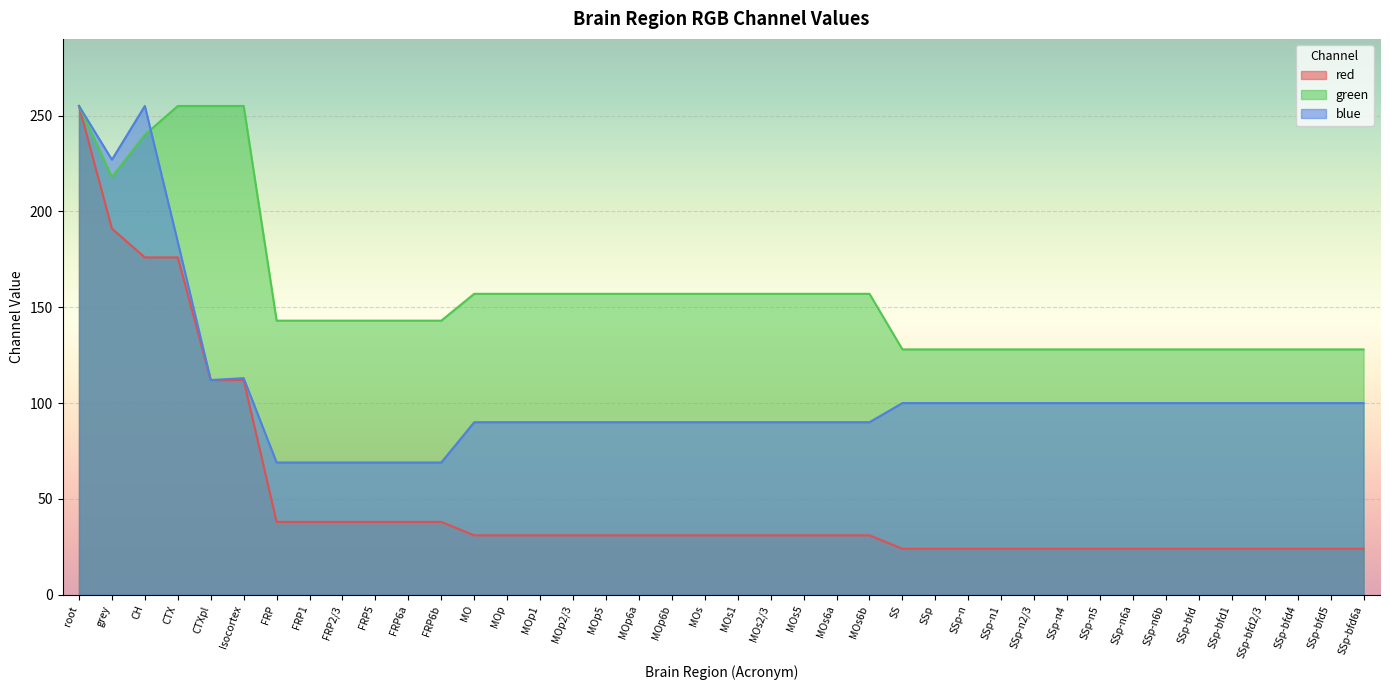

Which series has the widest spread of values?

red